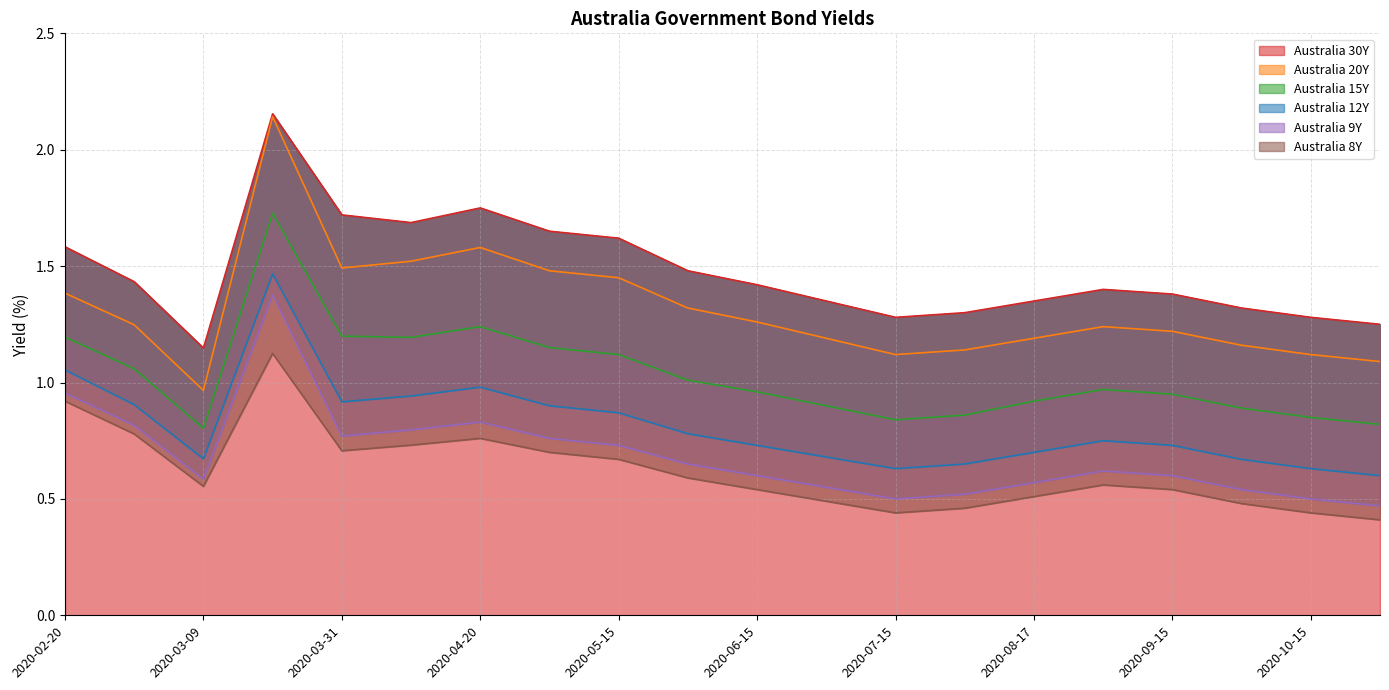

Between 2020-10-15 and 2020-05-15, which is larger?

2020-05-15